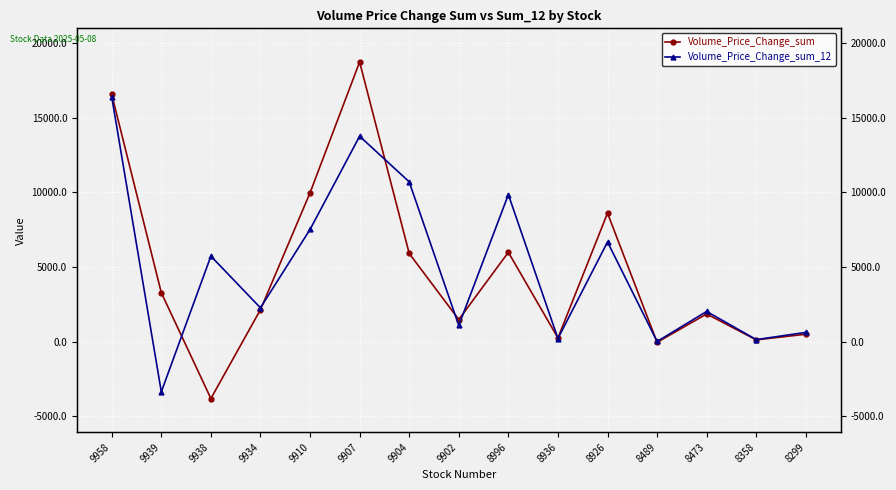

Where do Volume_Price_Change_sum_12 and Volume_Price_Change_sum first cross each other?

9939 and 9938